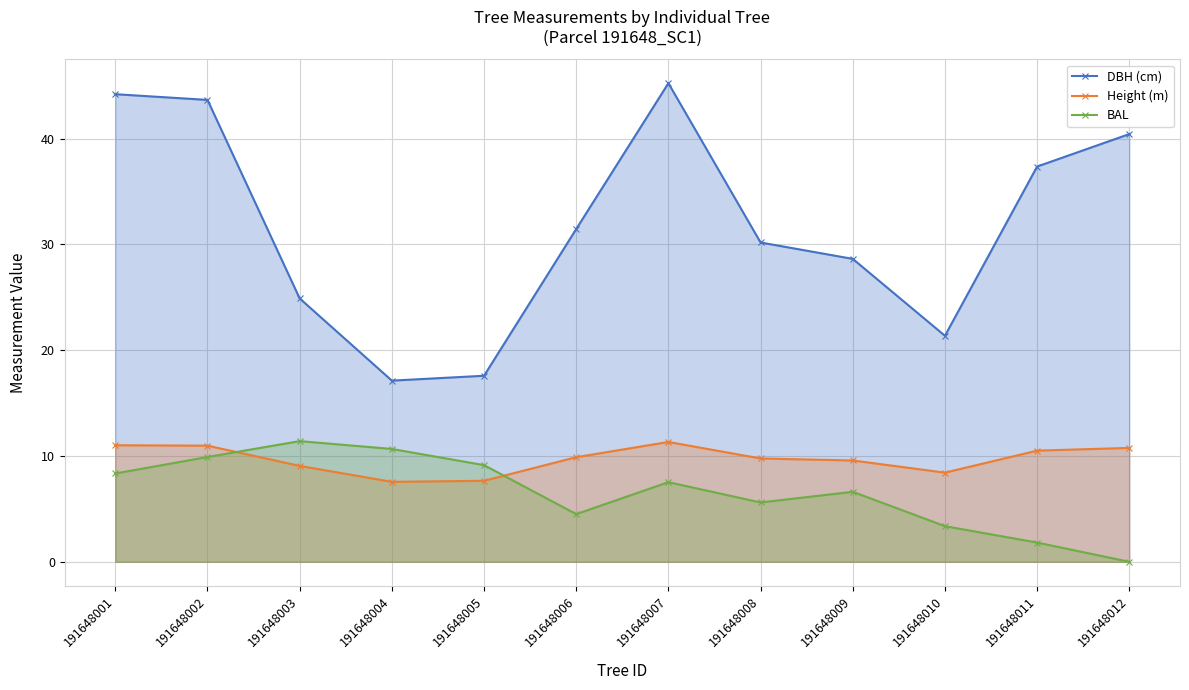

Where is the first local minimum for Height (m)?

191648004